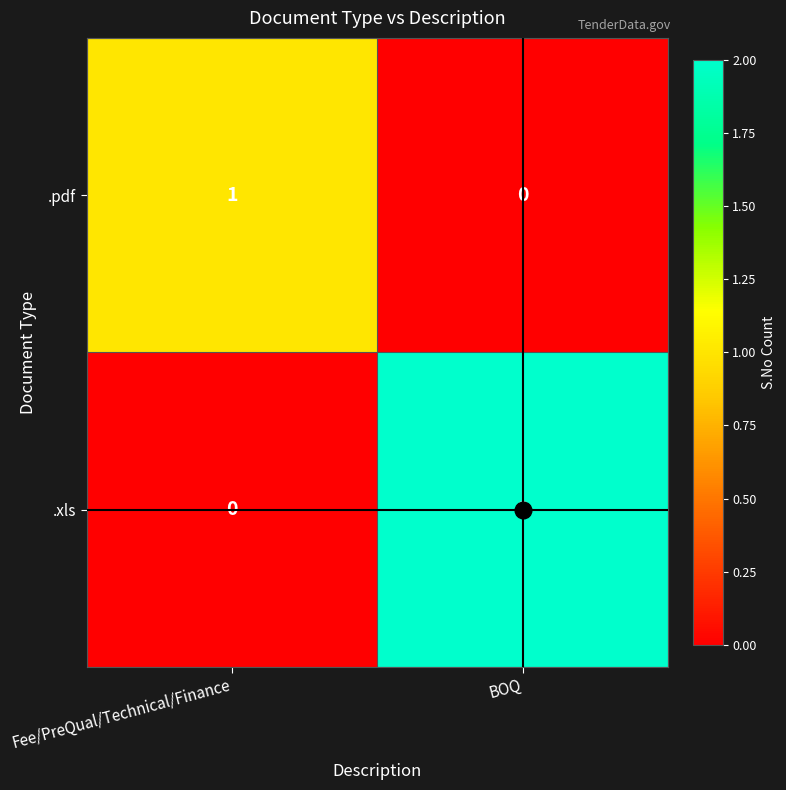

Which category has the lowest value in the .pdf series?

BOQ